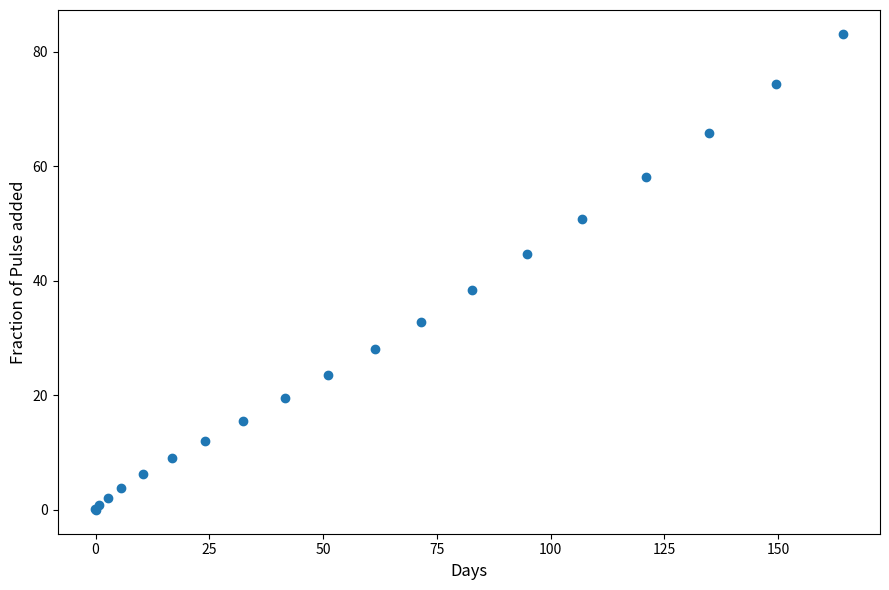

What Y value in the scatter plot is closest to 41?

38.4